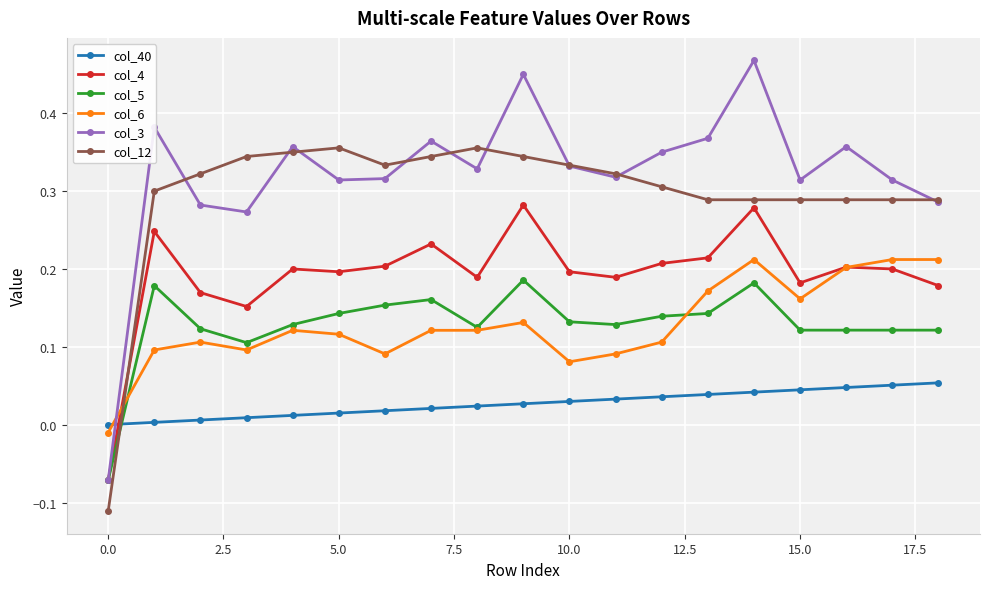

Which series ends up on top after the final intersection of col_6 and col_40?

col_6